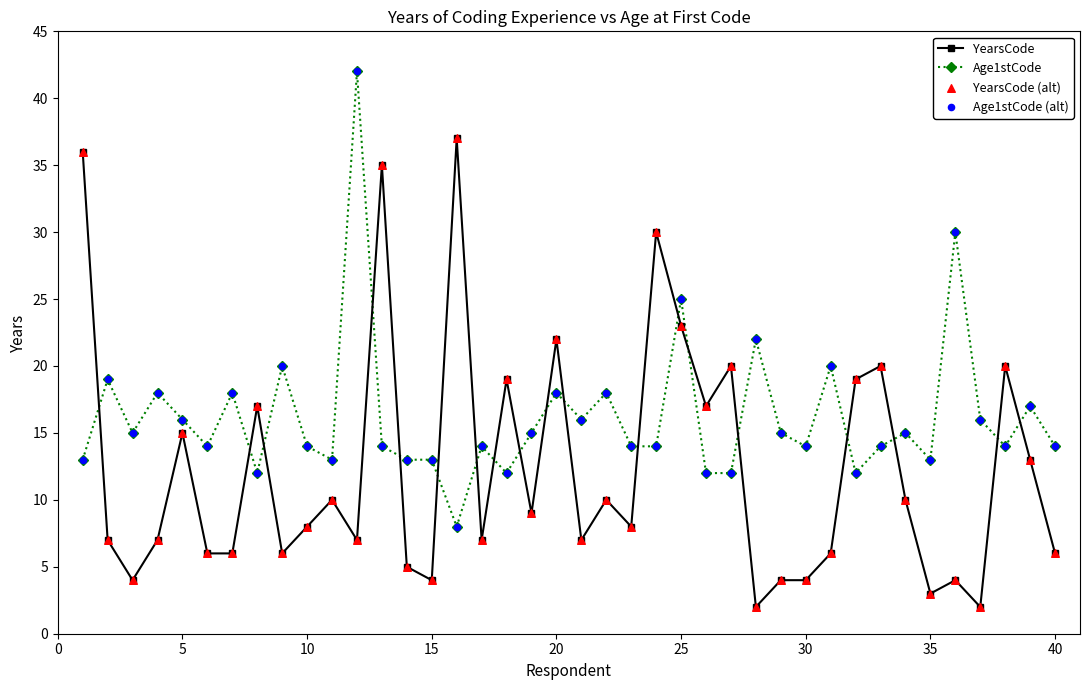

Which series has the largest total across all categories?

Age1stCode